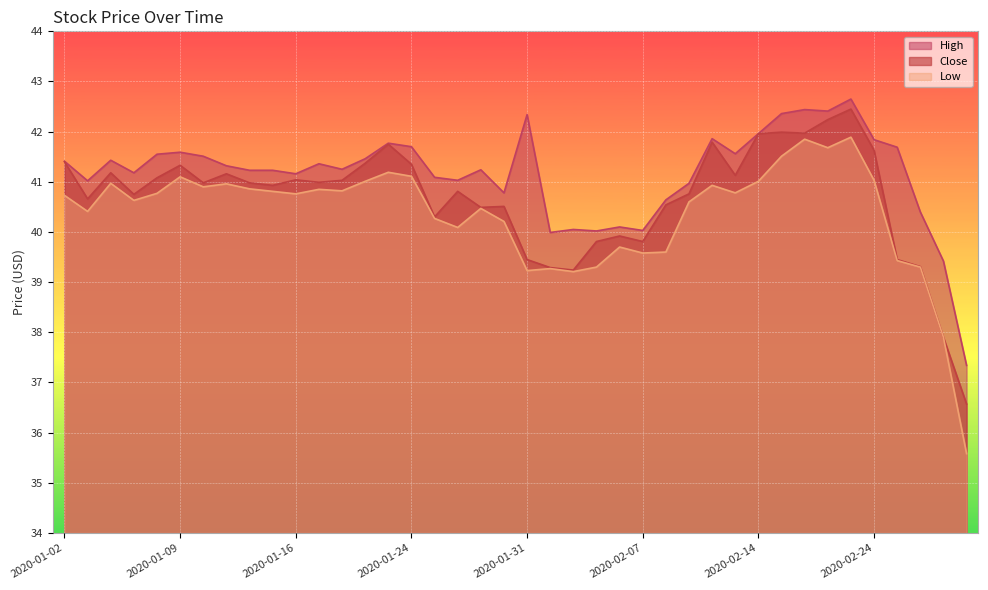

True or false: Close and High cross at least once.

False